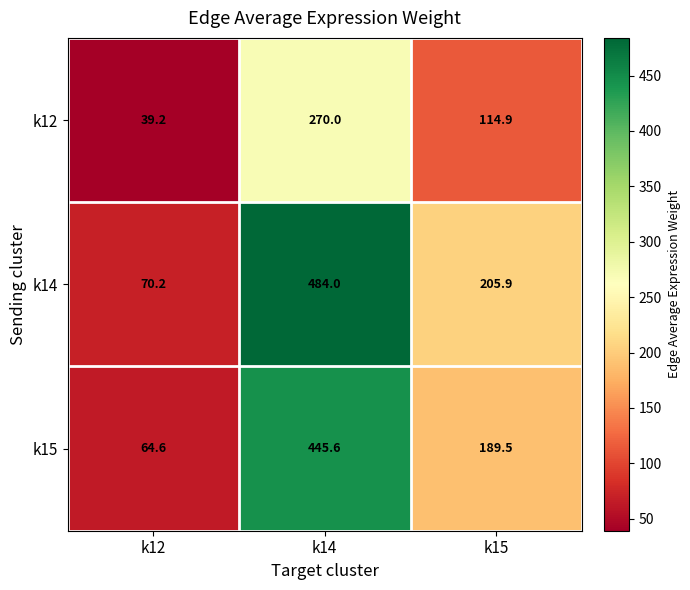

What is the greatest value displayed?

484.0